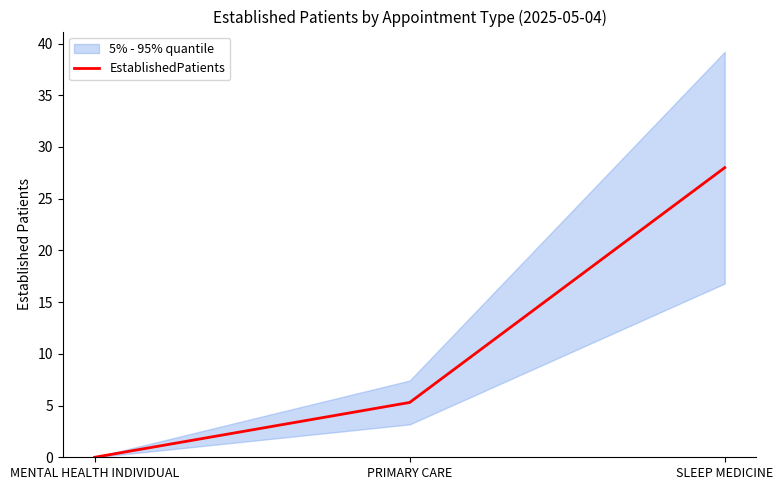

How many categories are shown in the chart?

3